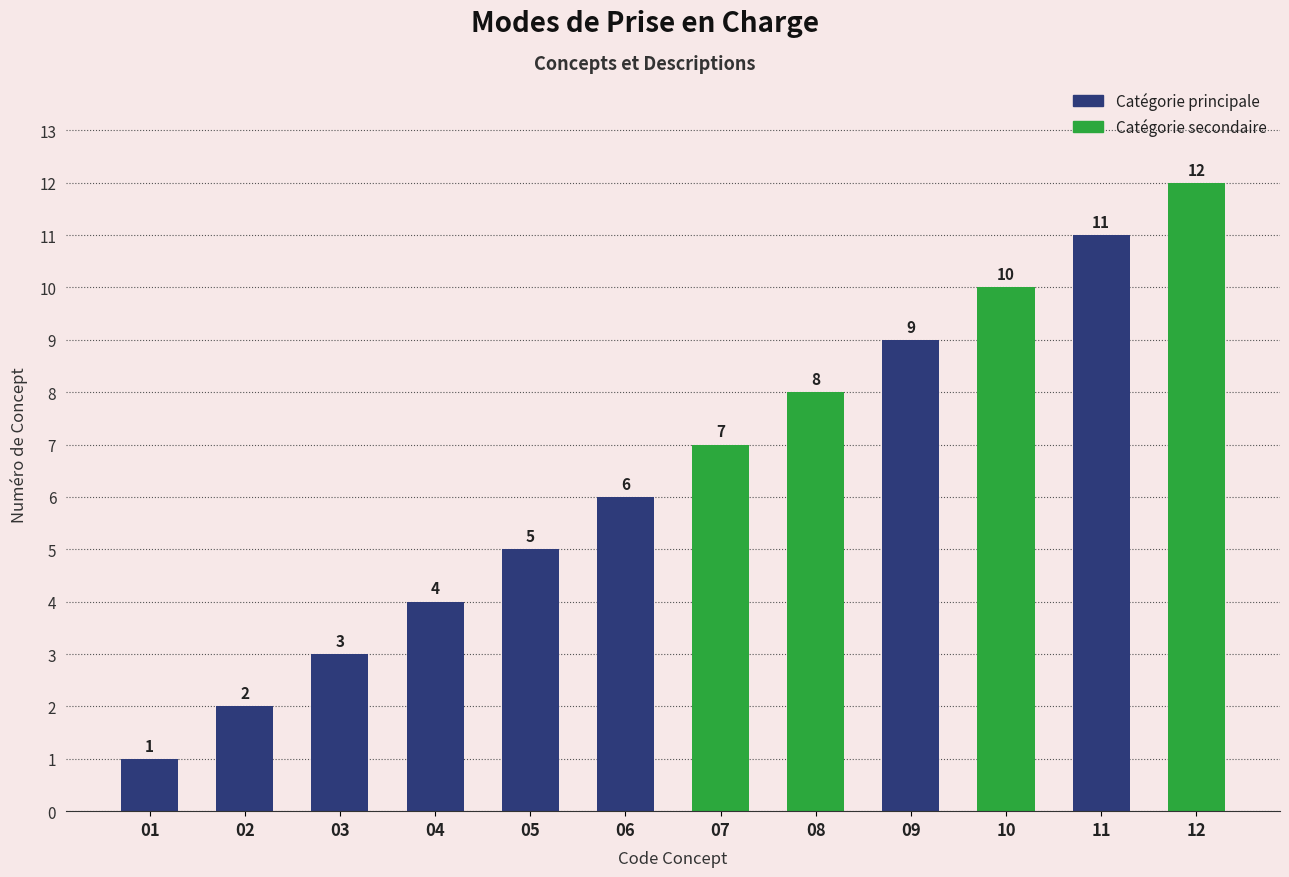

Which label corresponds to the smallest value in the chart?

01